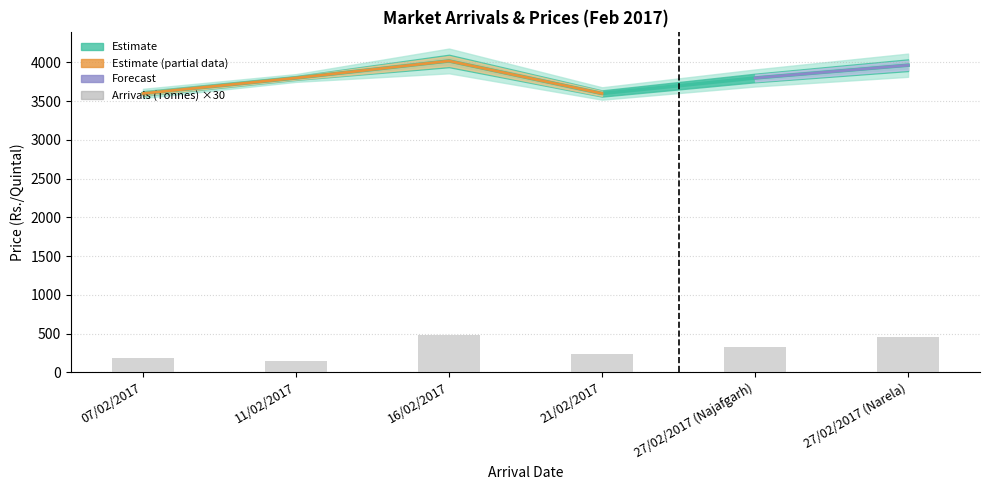

At how many categories does at least one series exceed 3951?

2